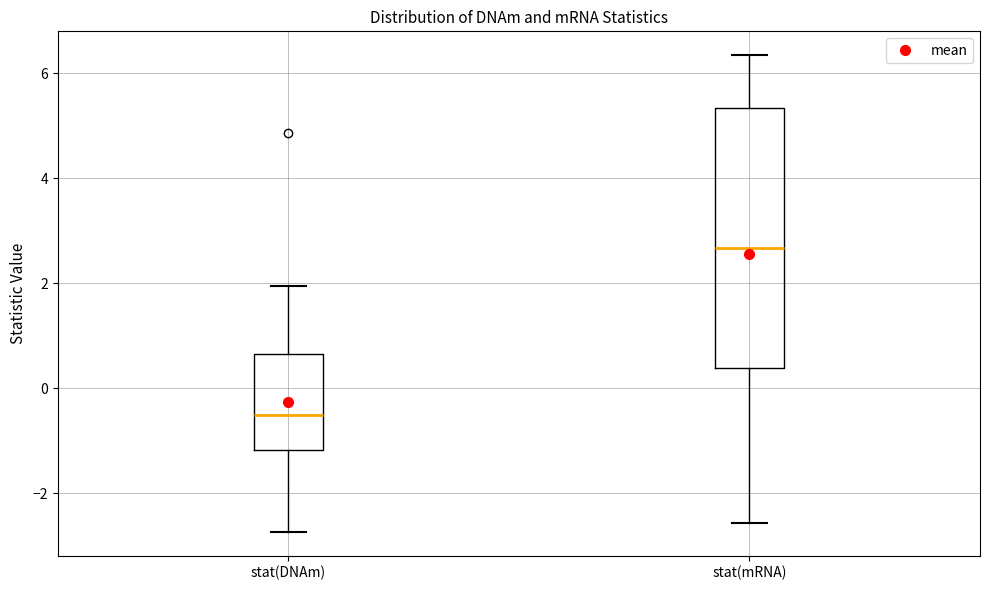

Which box is the tallest, from its lower edge to its upper edge?

stat(mRNA)